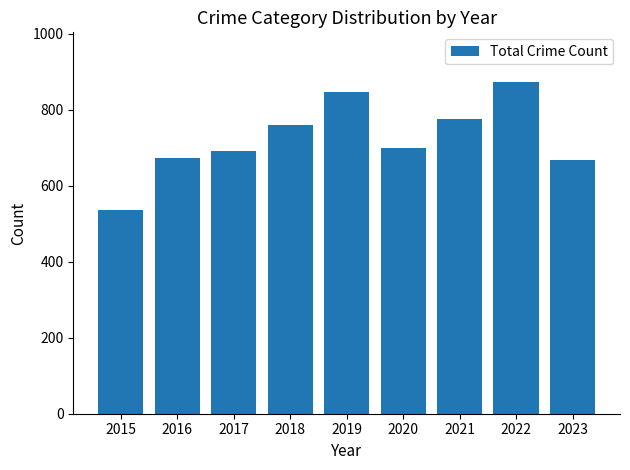

How many data points are less than 700?

4